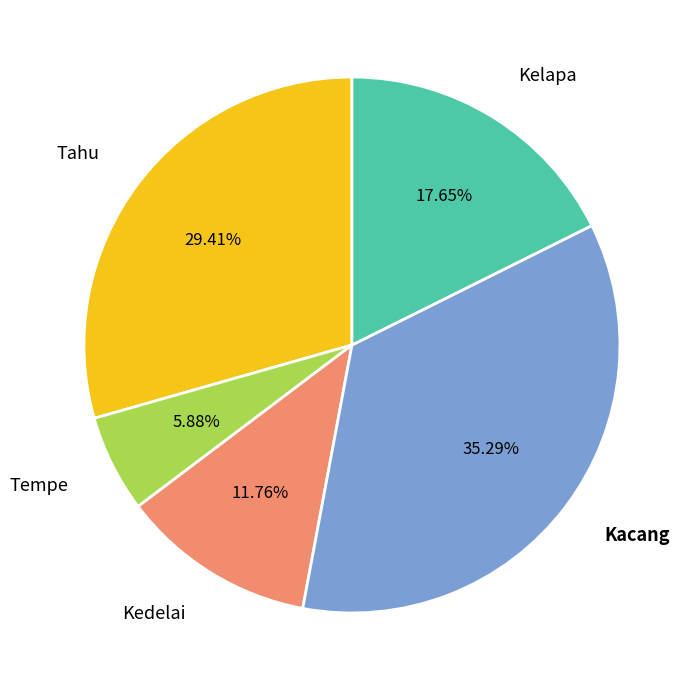

Is there a majority slice in this chart?

No